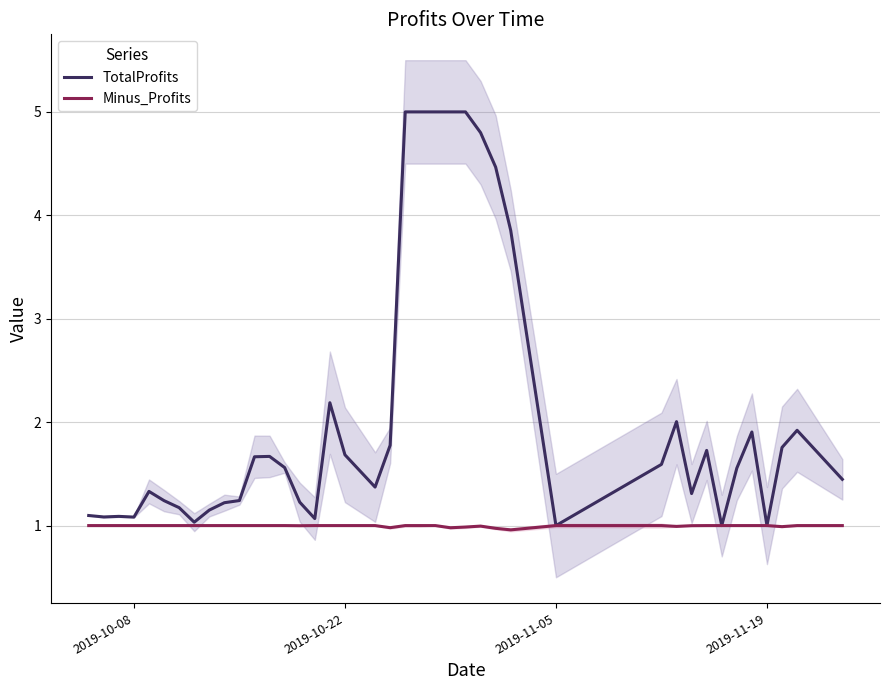

True or false: TotalProfits has more than 1 interior local peaks.

True